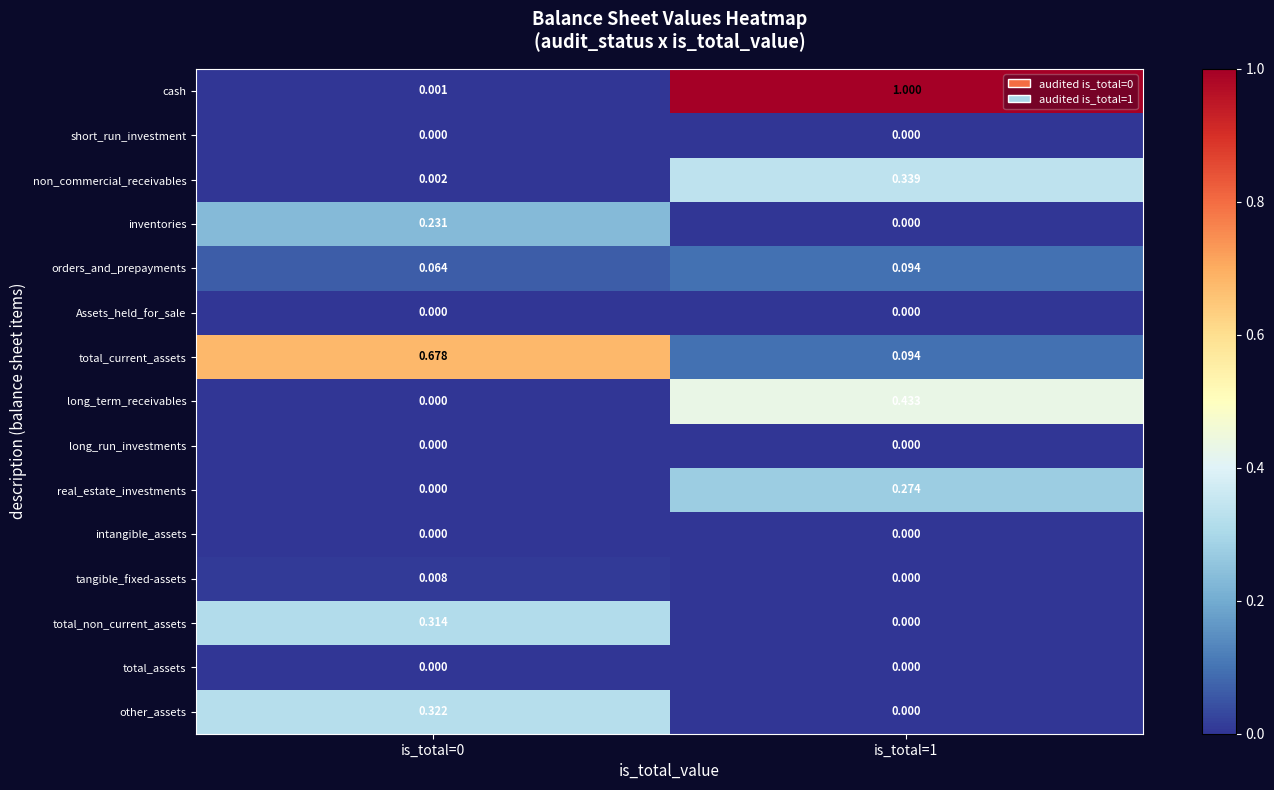

Which series has the largest range (max minus min)?

cash